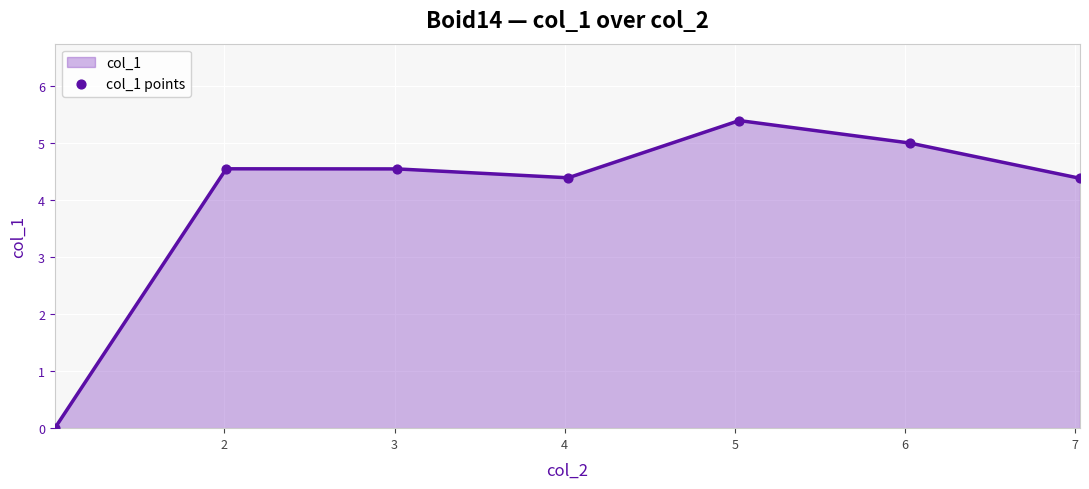

What is the maximum value shown in the chart?

5.4